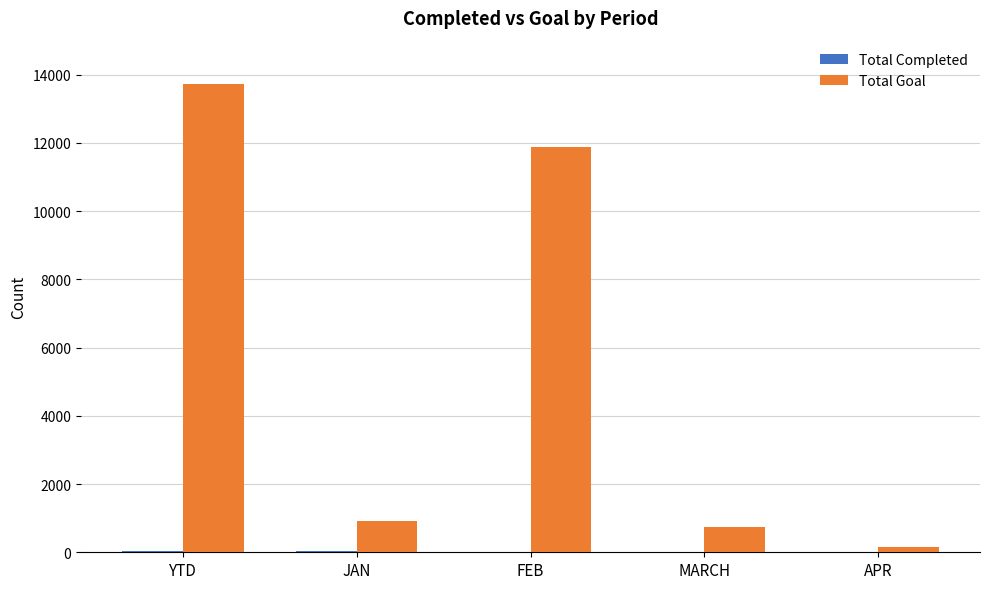

Which series has the largest total across all categories?

Total Goal